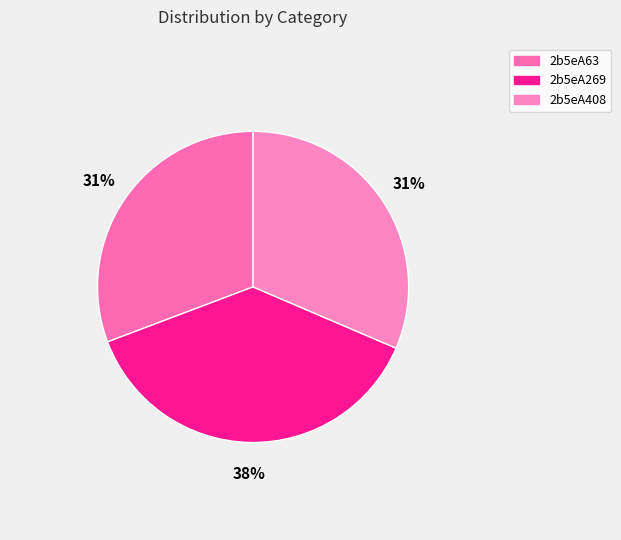

Does any single category account for the majority?

No